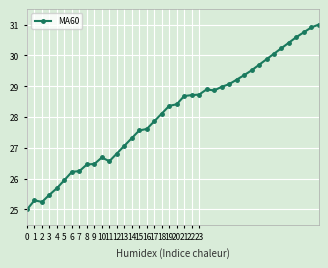

What is the sum of all values?

1123.9